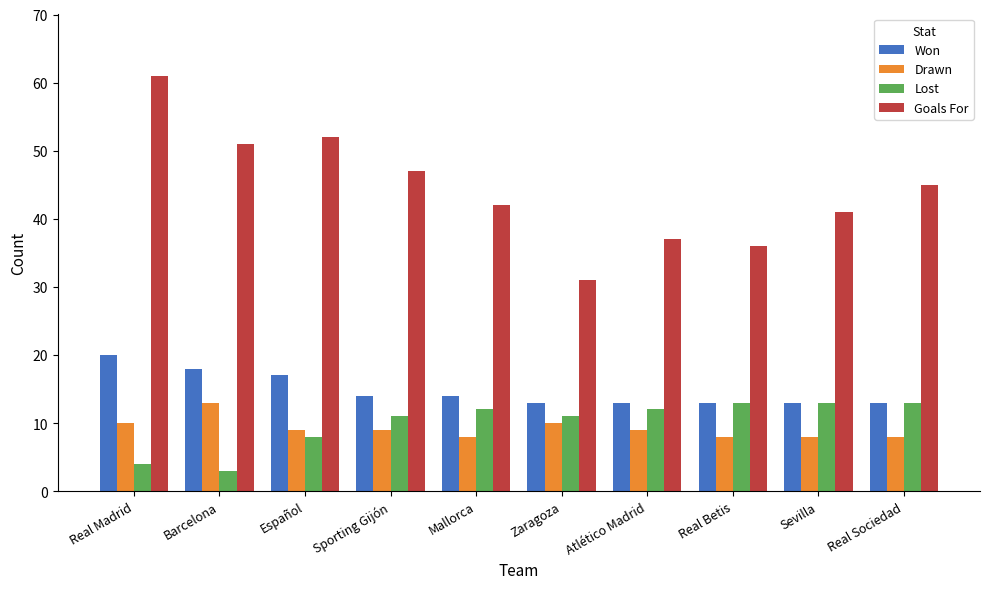

Which series has the widest spread of values?

Goals For